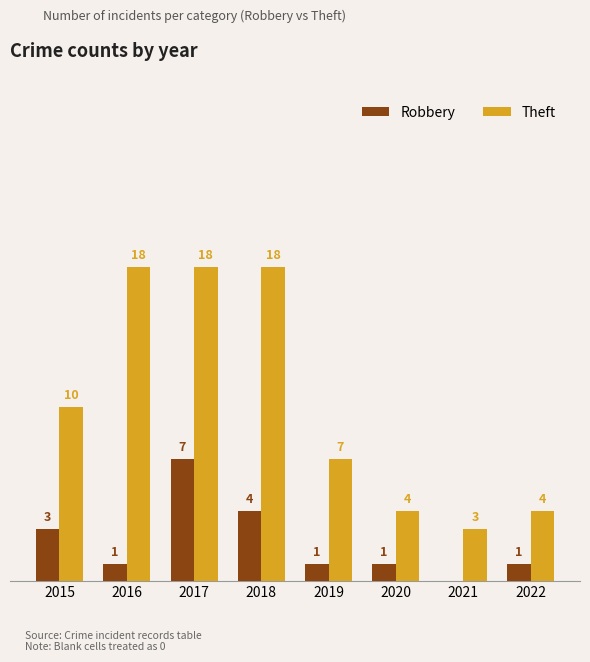

Are the bars grouped side by side (vs. stacked)?

Yes